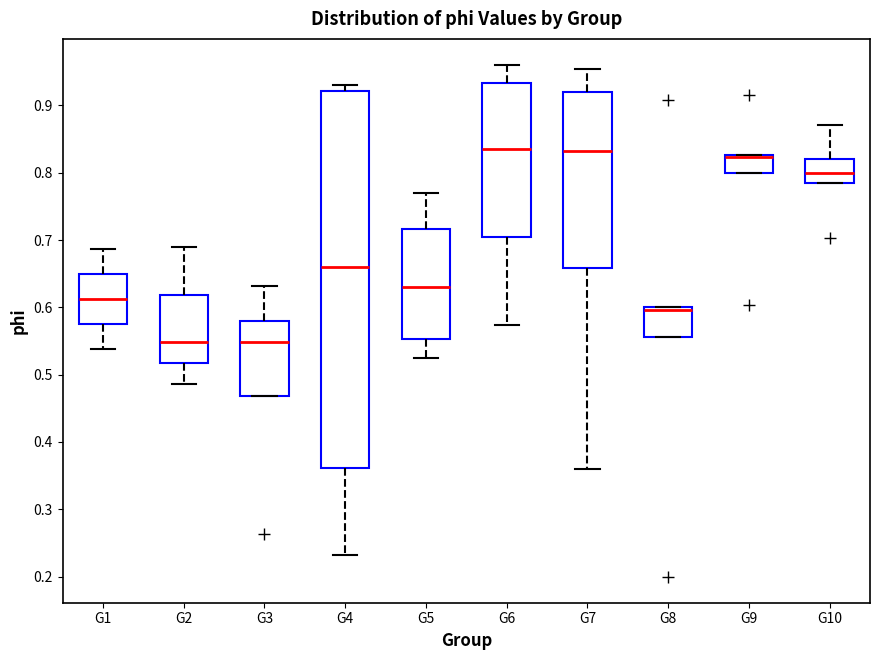

Where does the median line of the box for G7 sit on the y-axis? The values are not printed on the chart, so give them approximately, as read against the axis.

0.83